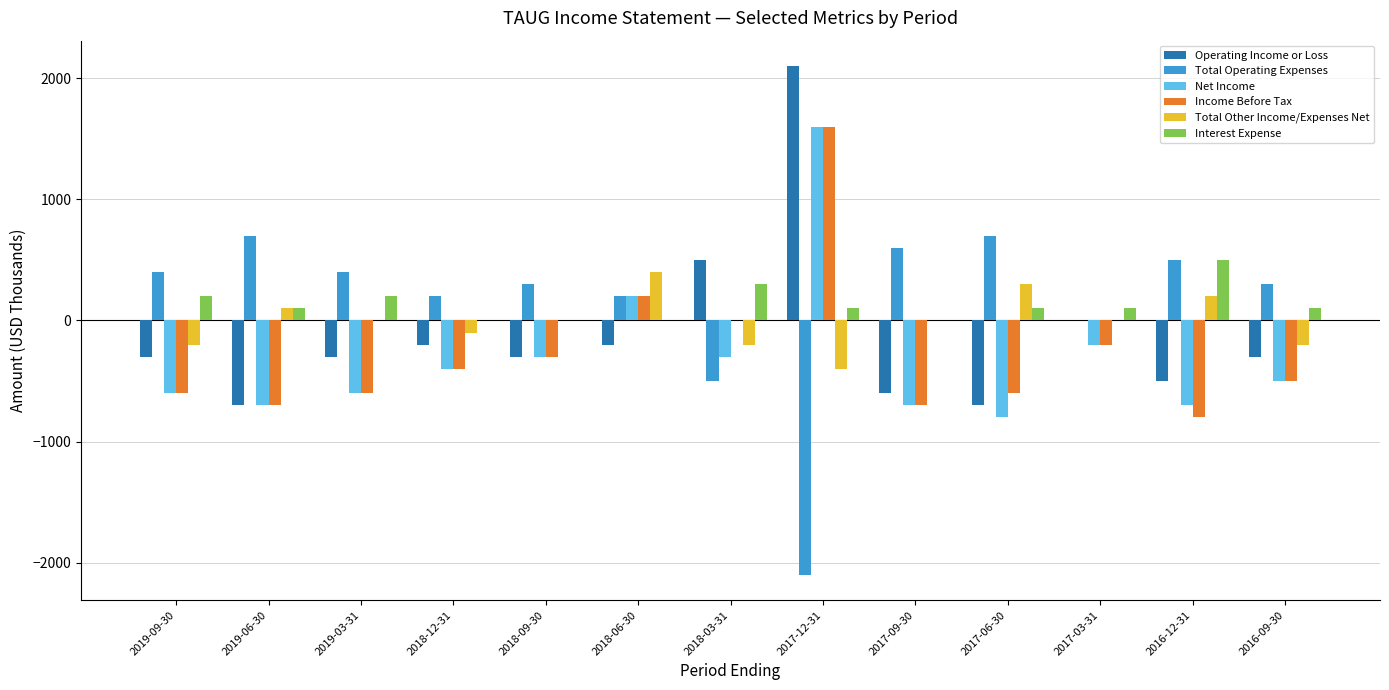

What is the maximum value shown in the chart?

2100